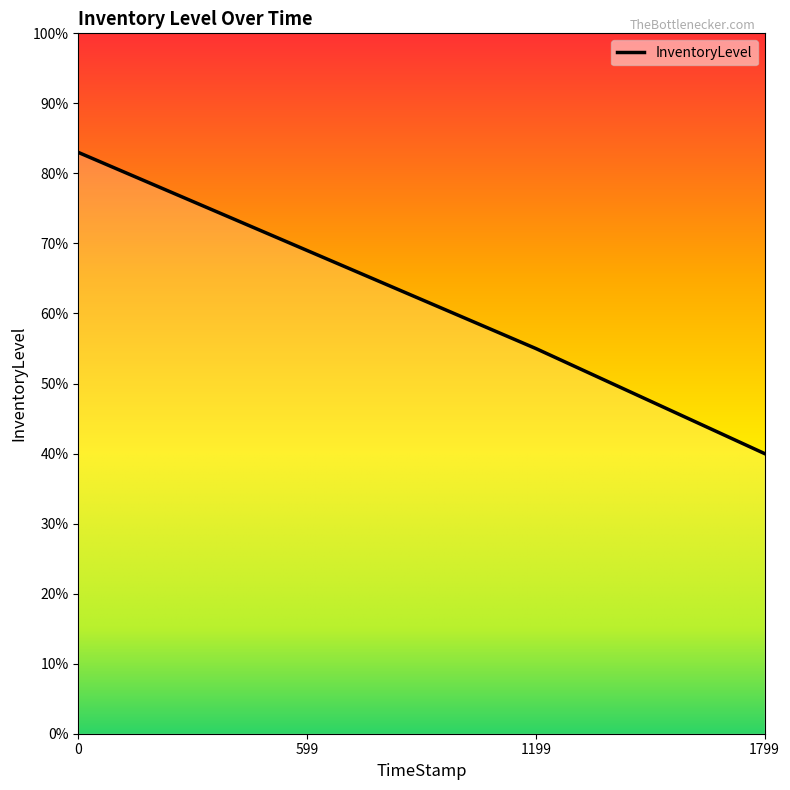

Is this an area chart (filled region under the line)?

Yes